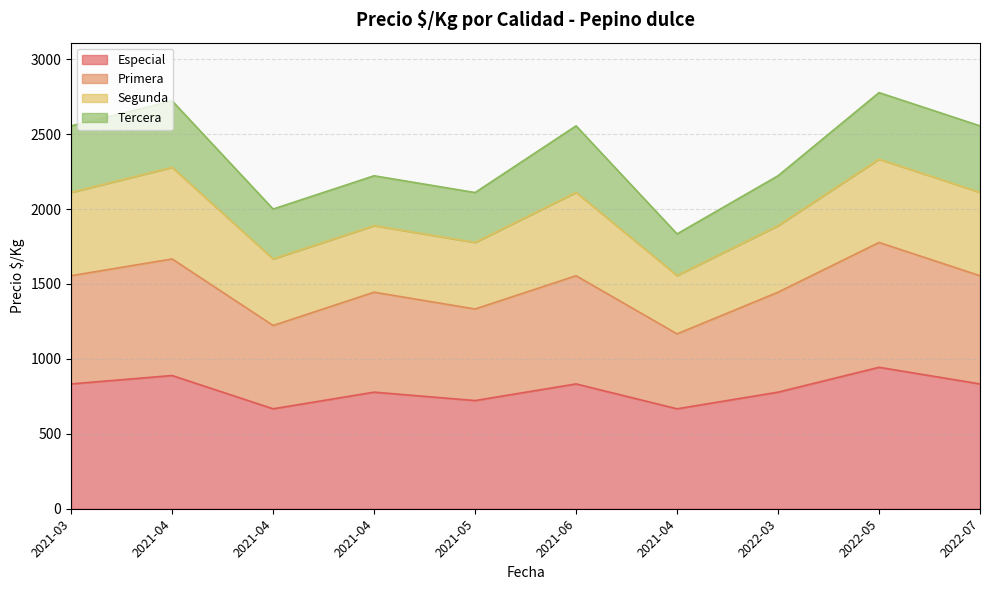

True or false: Especial and Primera intersect in this chart.

False